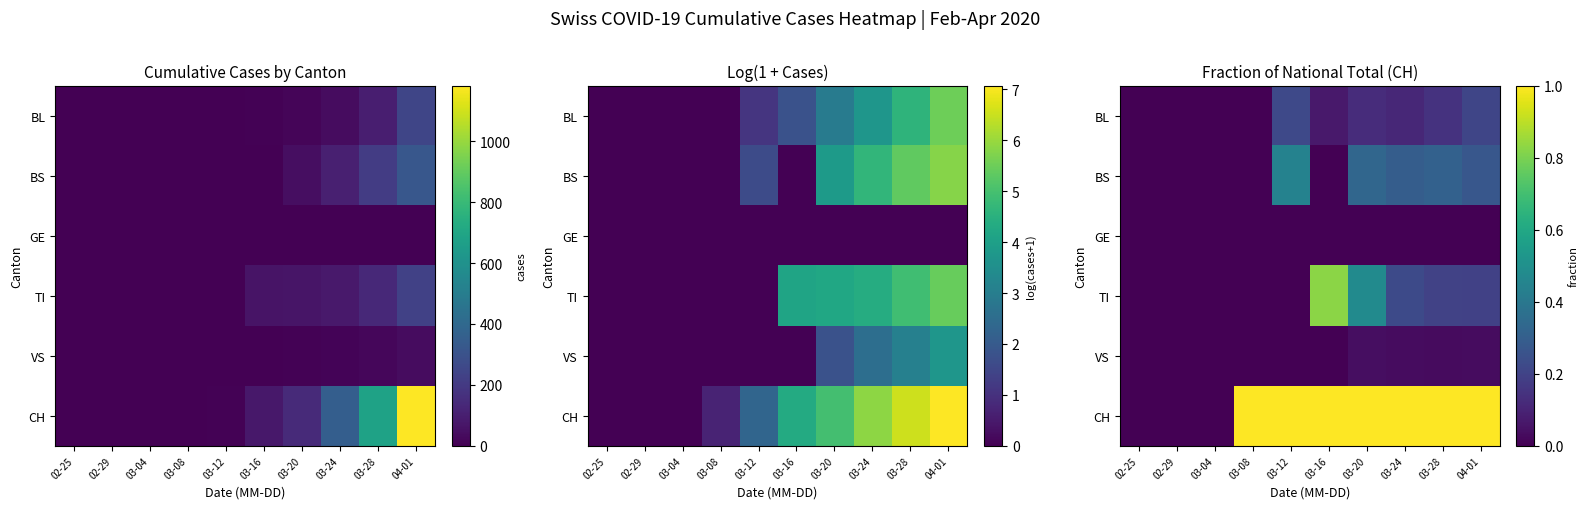

At which label is VS closest to 0?

02-25